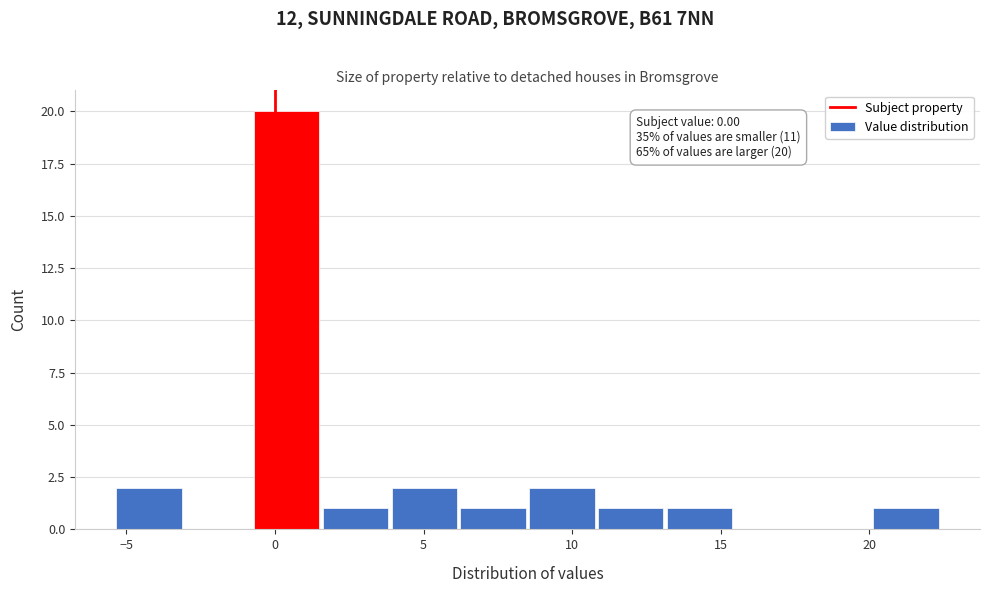

Which range on the x-axis has the tallest bar?

-0.5 to 1.5